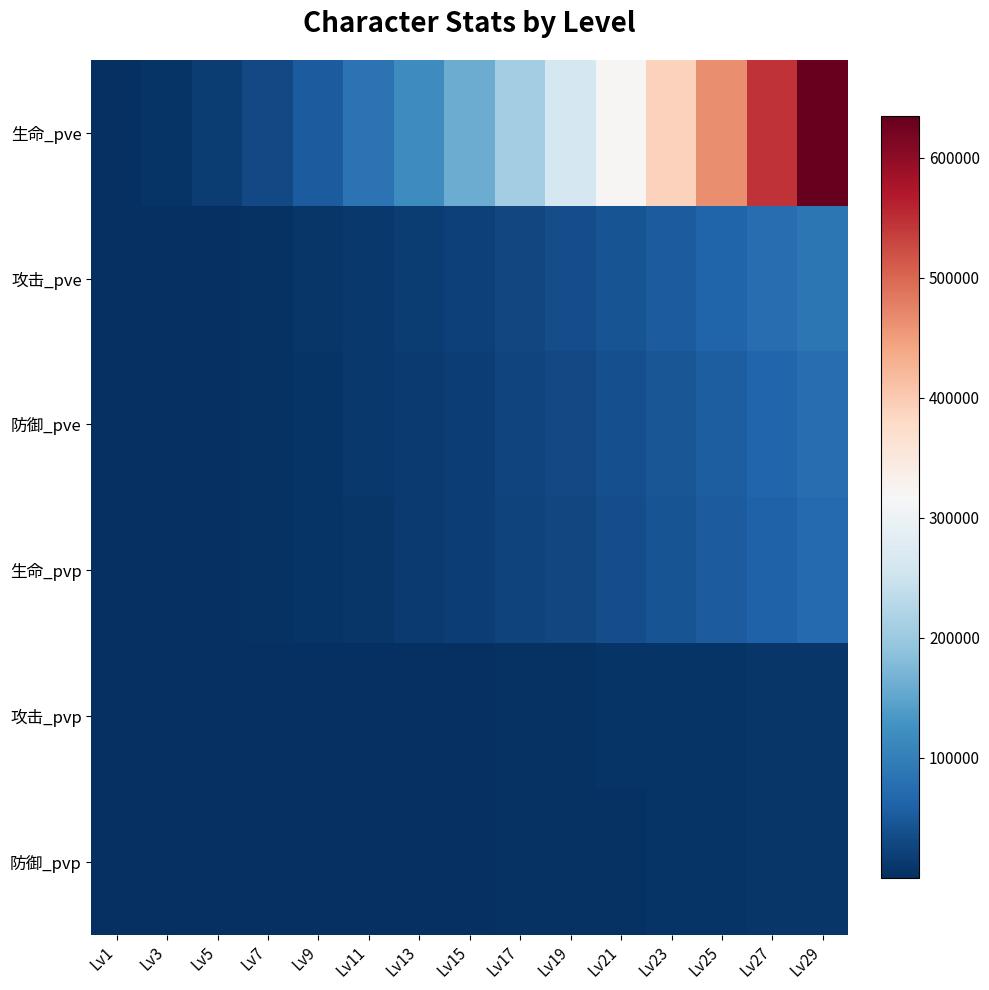

Between Lv23 and Lv25, which is larger?

Lv25